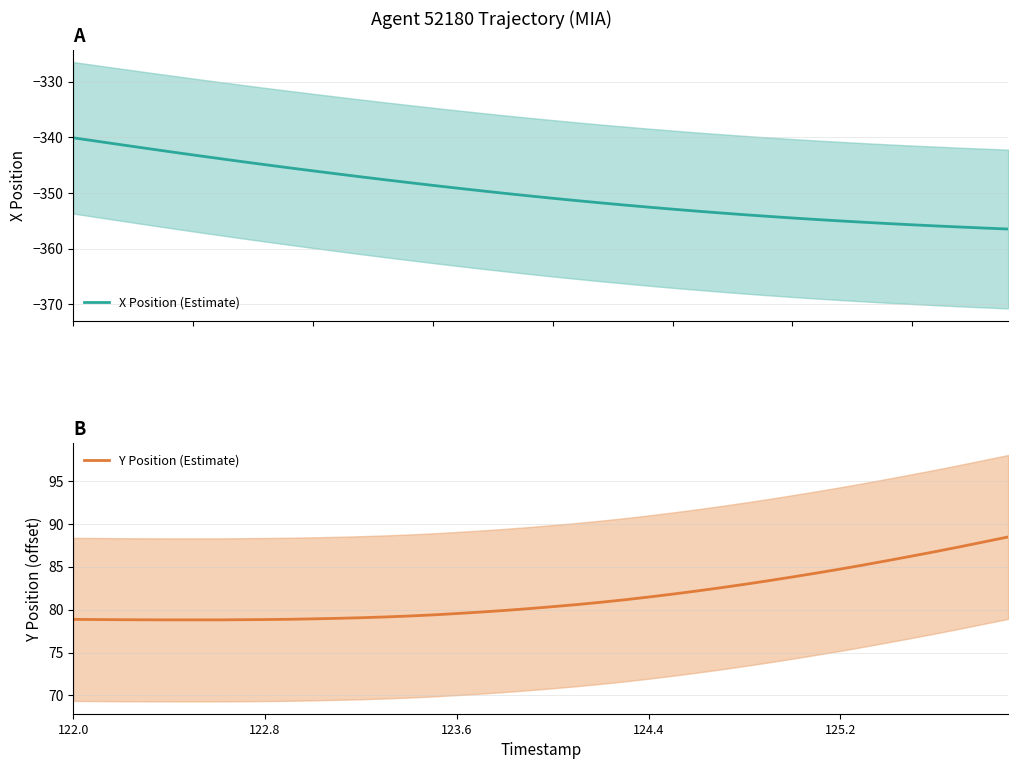

True or false: Y Position (Estimate) and X Position (Estimate) cross at least once.

False